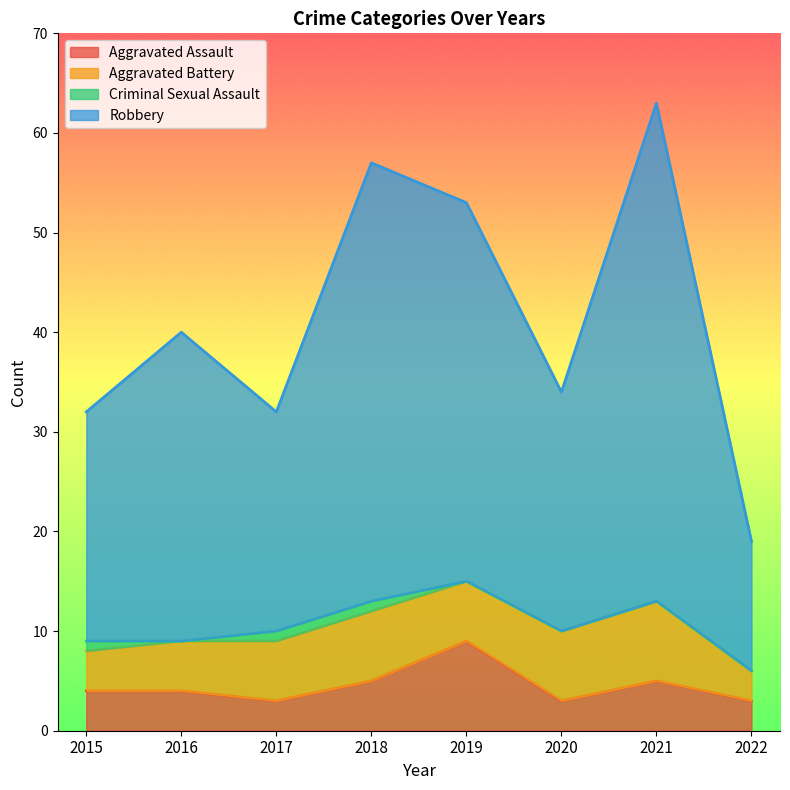

How many interior local valleys does the Aggravated Assault series have?

2